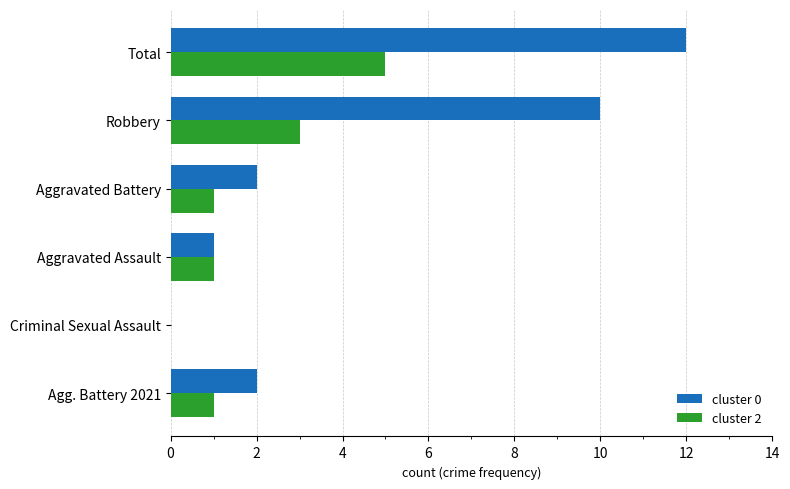

At which category is the sum across all series the highest?

Total